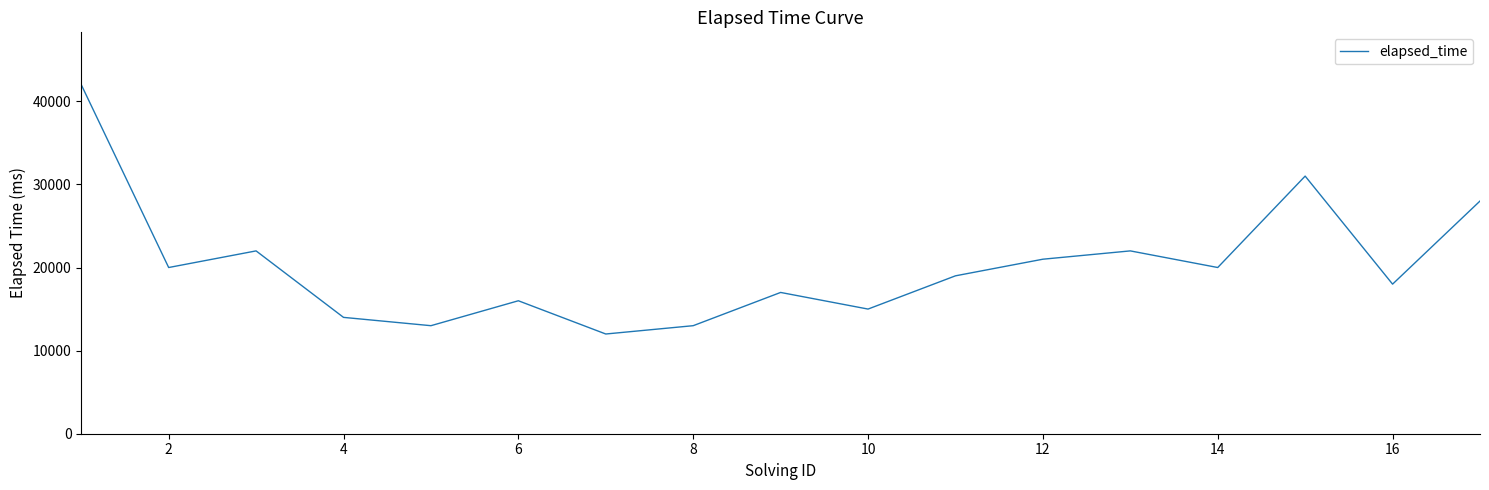

What is the sum of all values?

343000